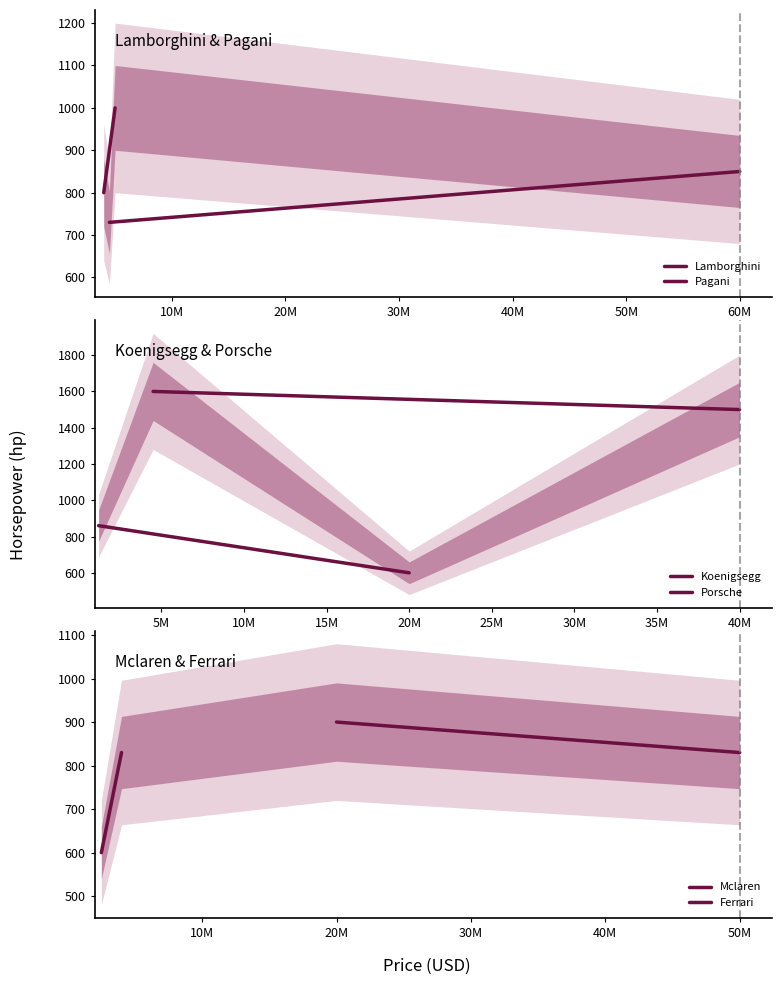

How many Ferrari values are between 600 and 830?

2